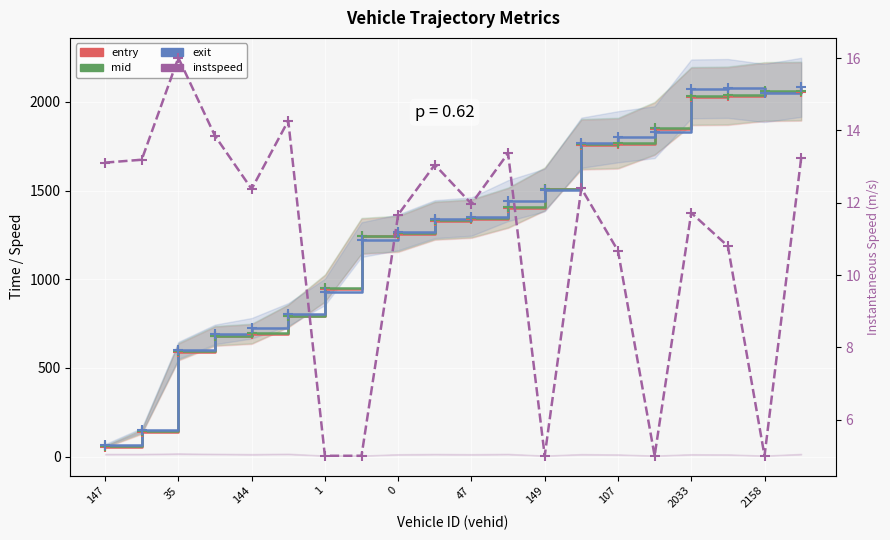

Rank the series by their maximum value, from lowest to highest.

instspeed, entry, mid, exit